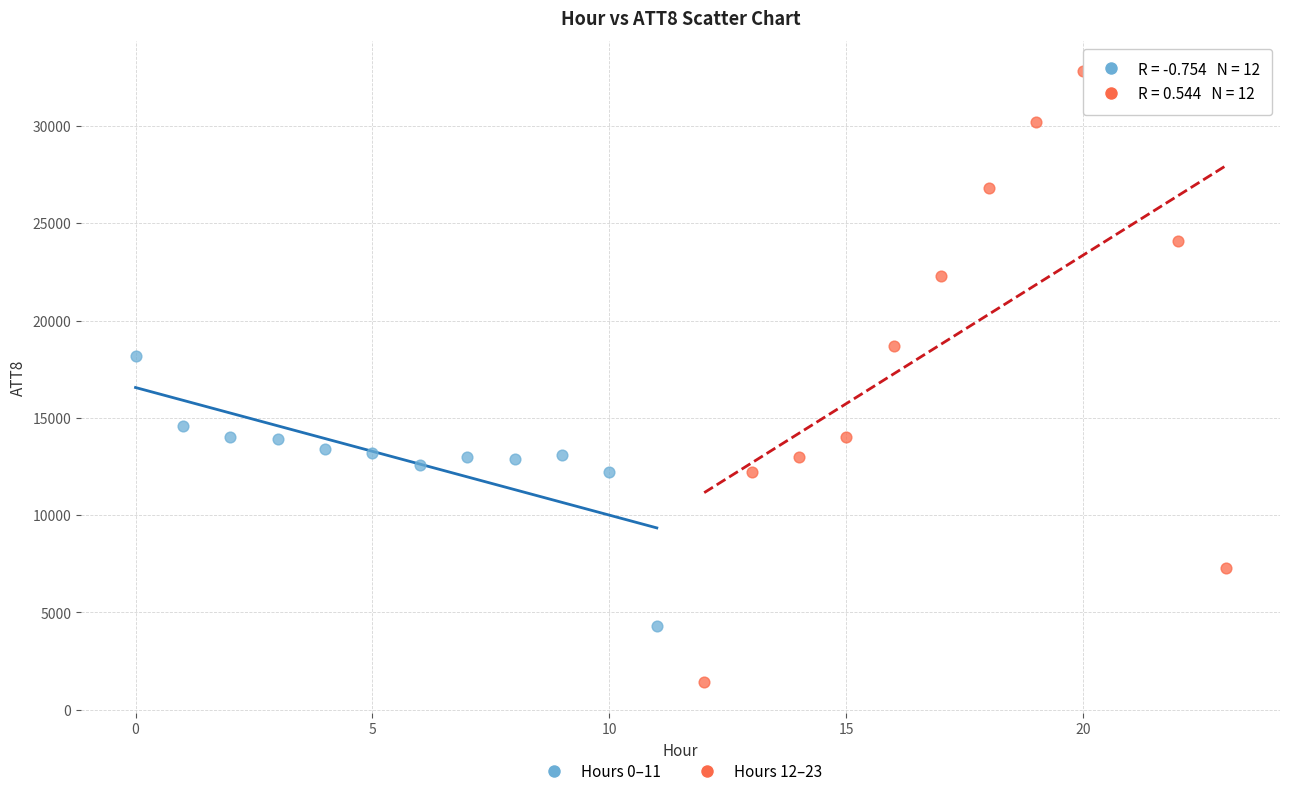

Which series has the largest Y range (max minus min)?

Hours 12–23